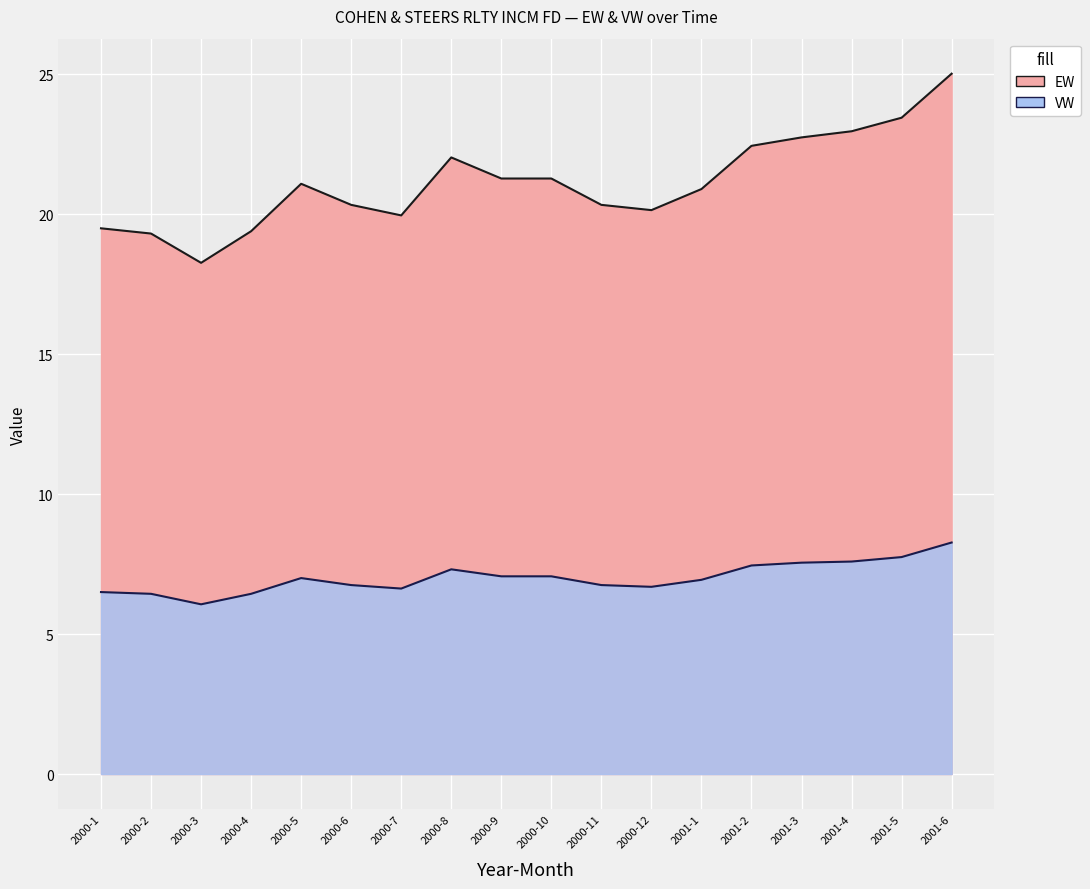

In EW, how many points are higher than both neighbors (excluding endpoints)?

2